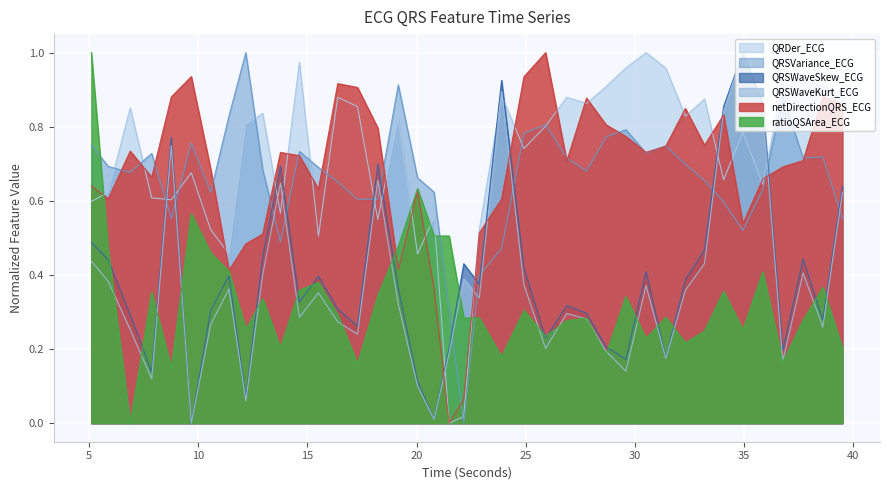

Which series has the largest total across all categories?

QRDer_ECG